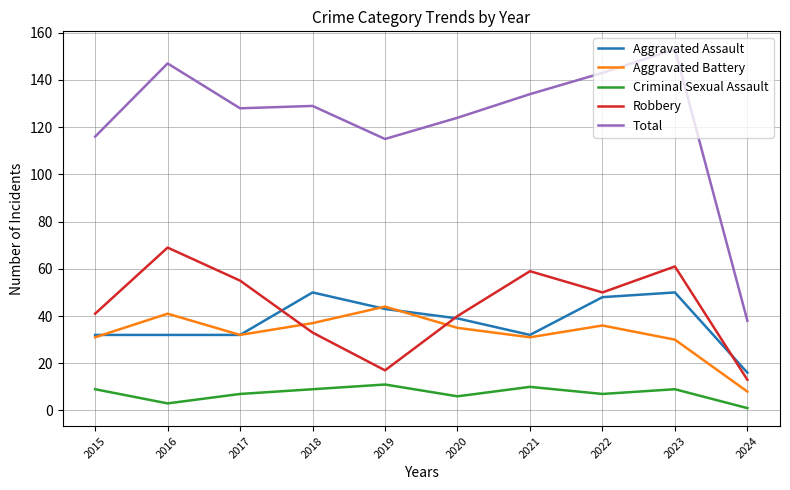

How many times do Aggravated Battery and Robbery cross each other?

2